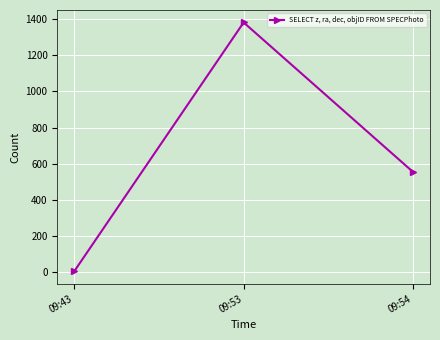

Rank the categories by value from lowest to highest.

09:43, 09:54, 09:53